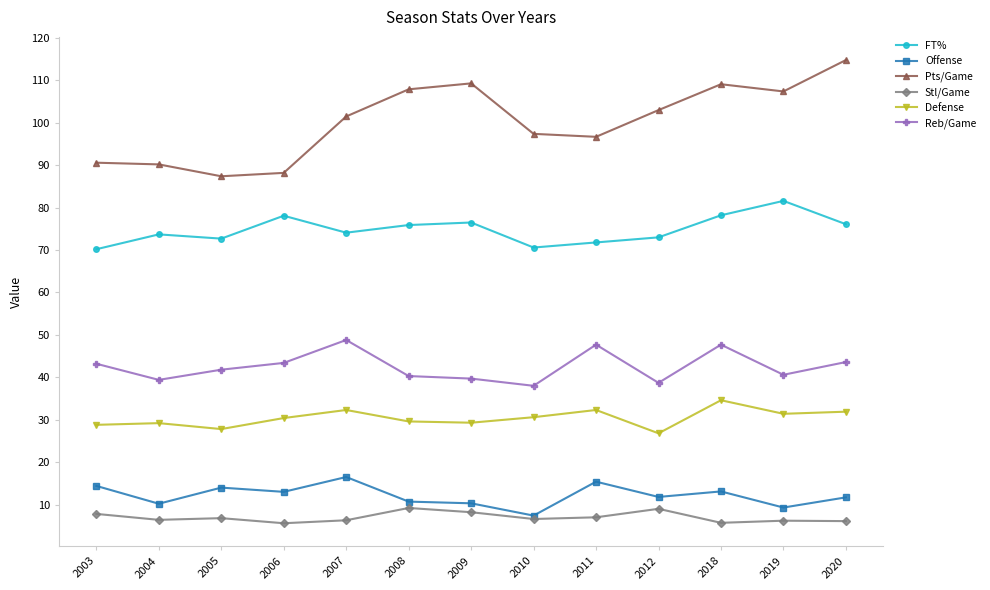

What is the lowest value of the Reb/Game series?

38.0